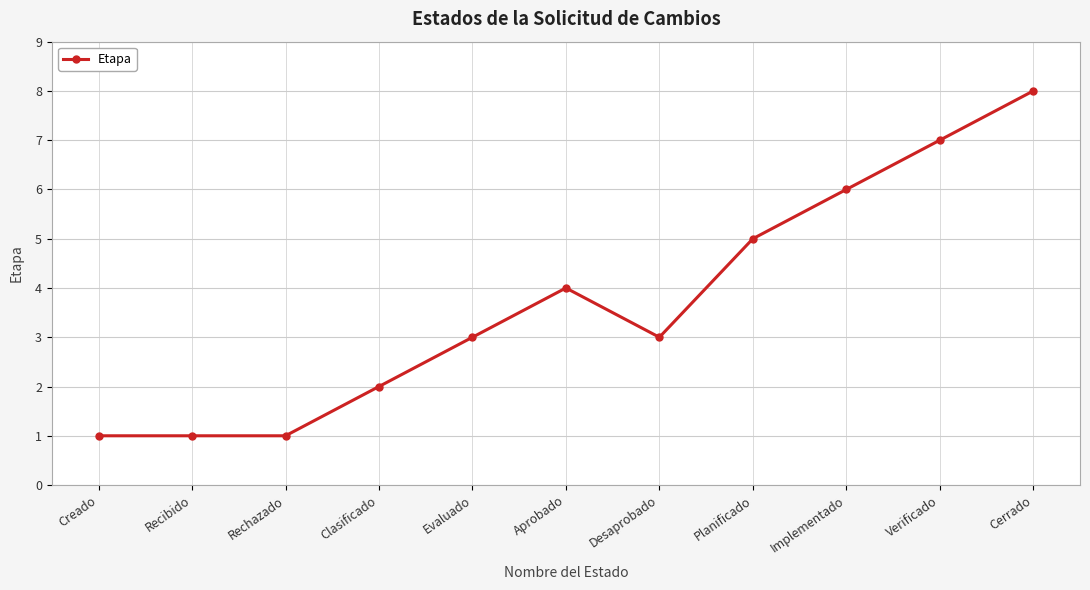

Read the value at Verificado.

7